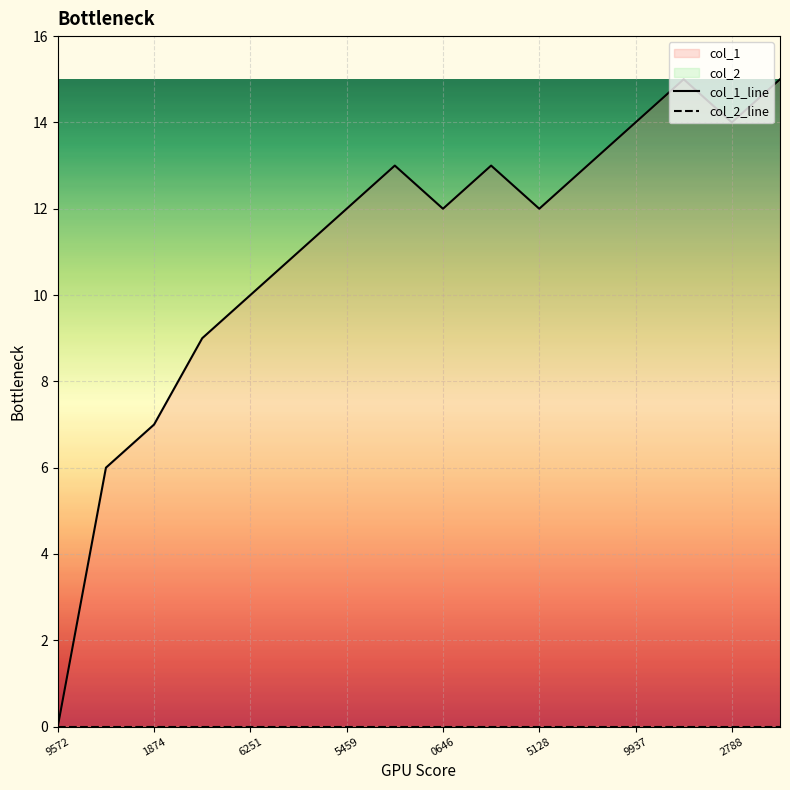

The col_2_line series shows 0 at 5128. True or false?

True